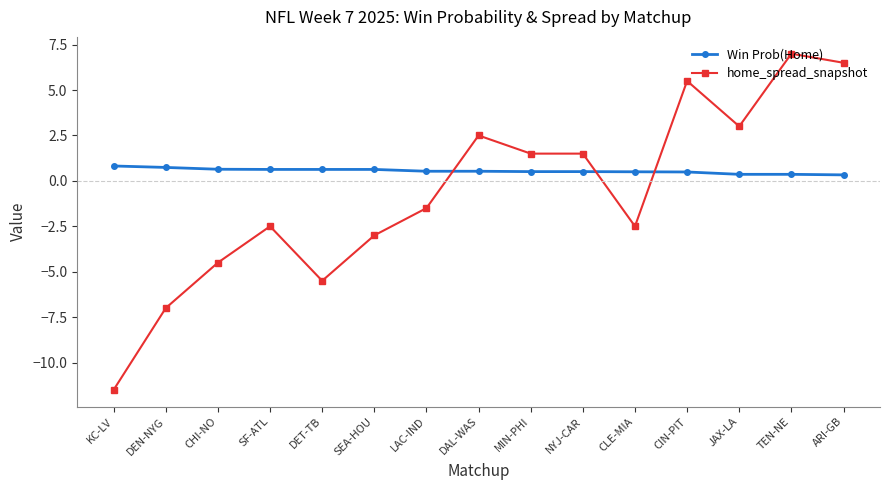

How many values in the home_spread_snapshot series are below -1?

8